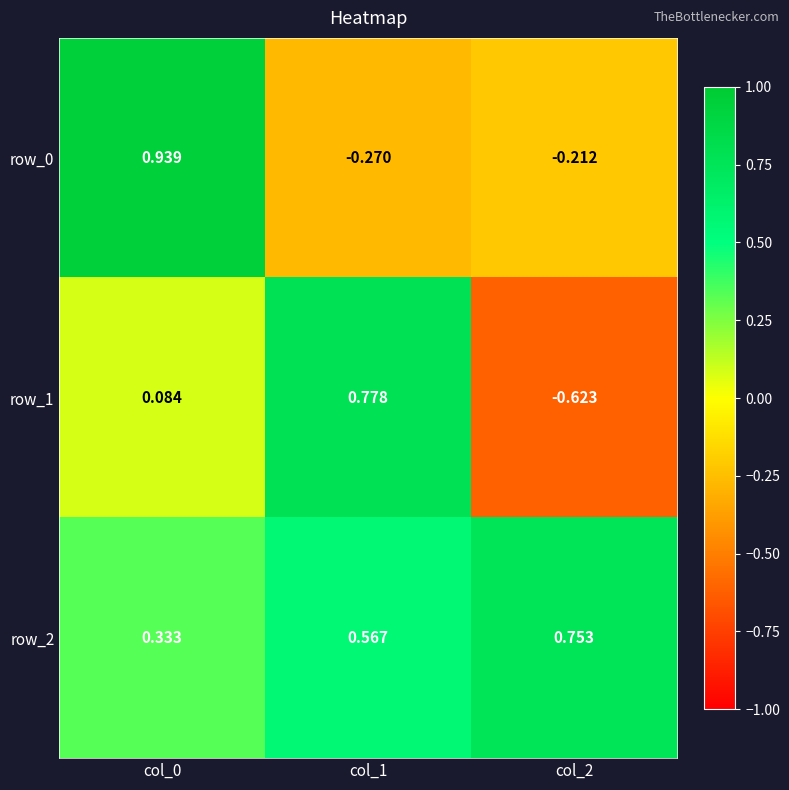

Is the value of row_2 at col_2 greater than the value of row_1 at col_0?

Yes